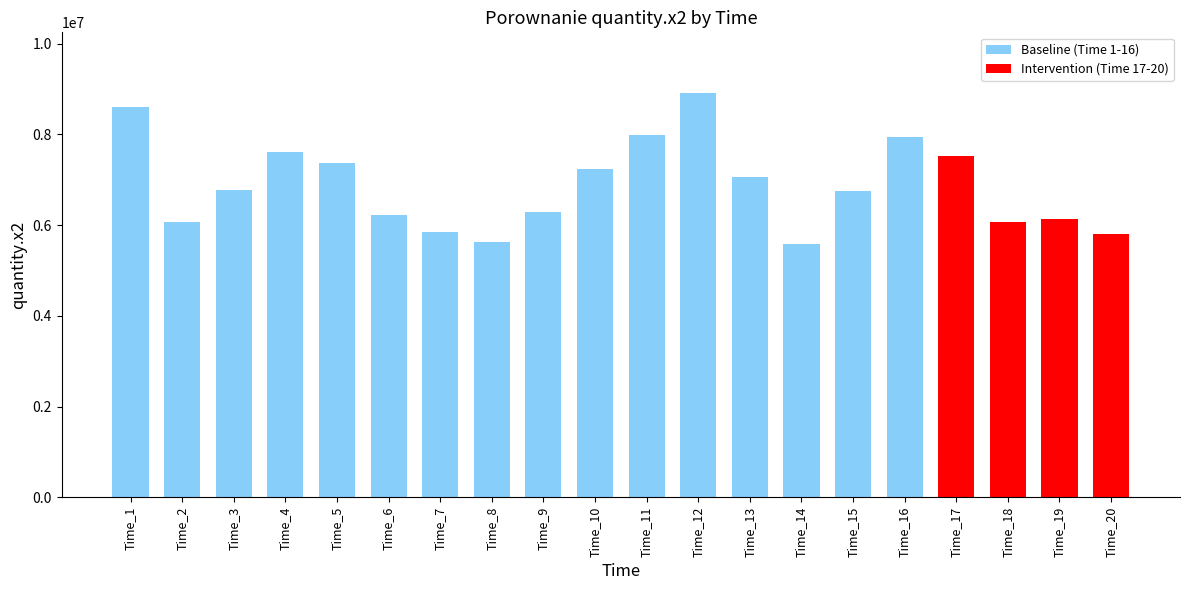

Count the number of data series in this chart.

1